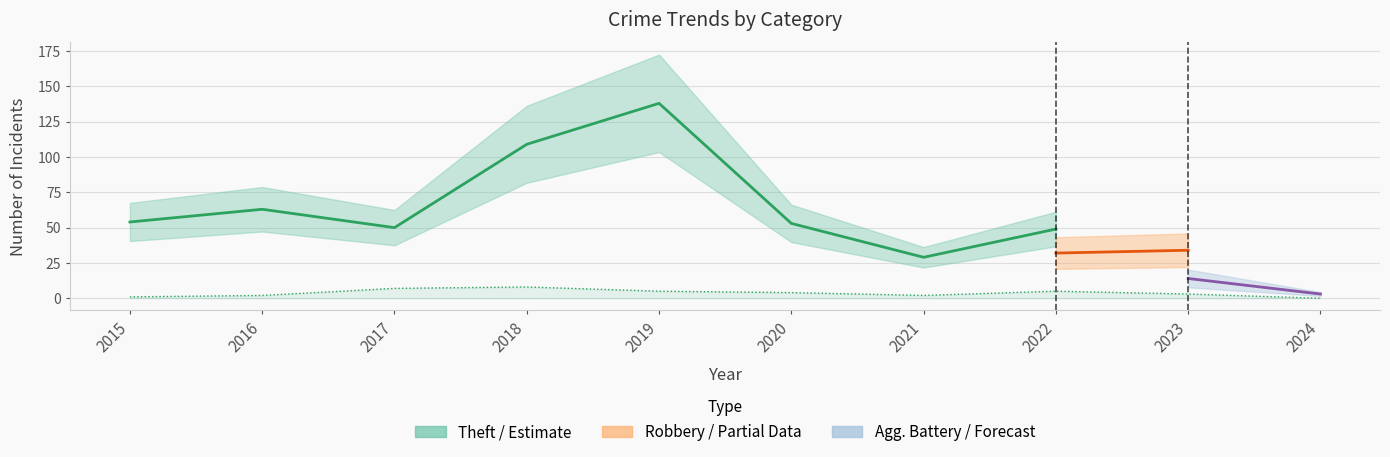

The Aggravated Assault series shows 1 at 2015. True or false?

True